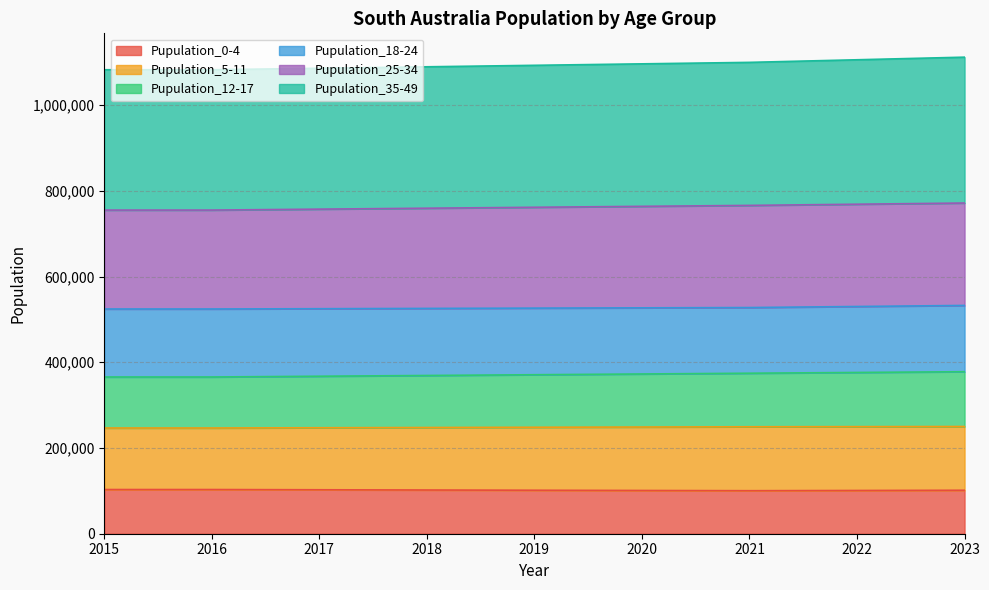

What are all the series names shown in the legend?

Pupulation_0-4, Pupulation_5-11, Pupulation_12-17, Pupulation_18-24, Pupulation_25-34, Pupulation_35-49